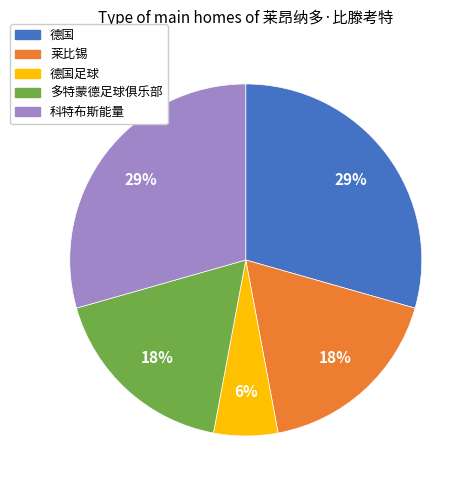

To the nearest percent, what portion does 科特布斯能量 represent?

29%